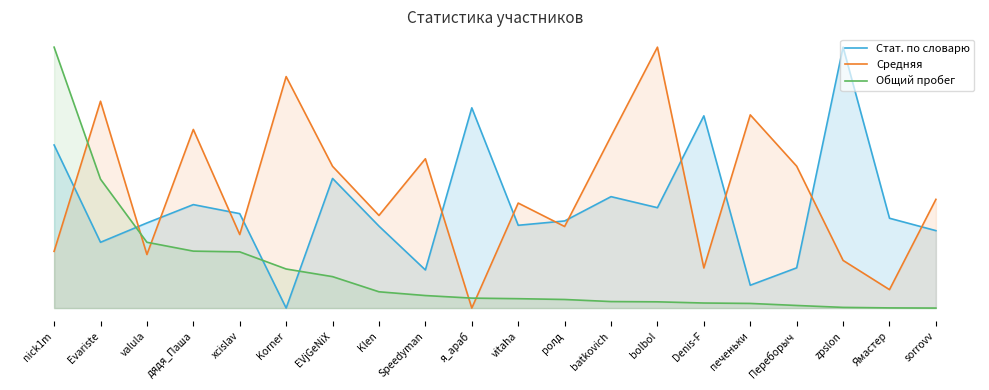

What is the sum of the Общий пробег values at Evariste and Ямастер?

0.5